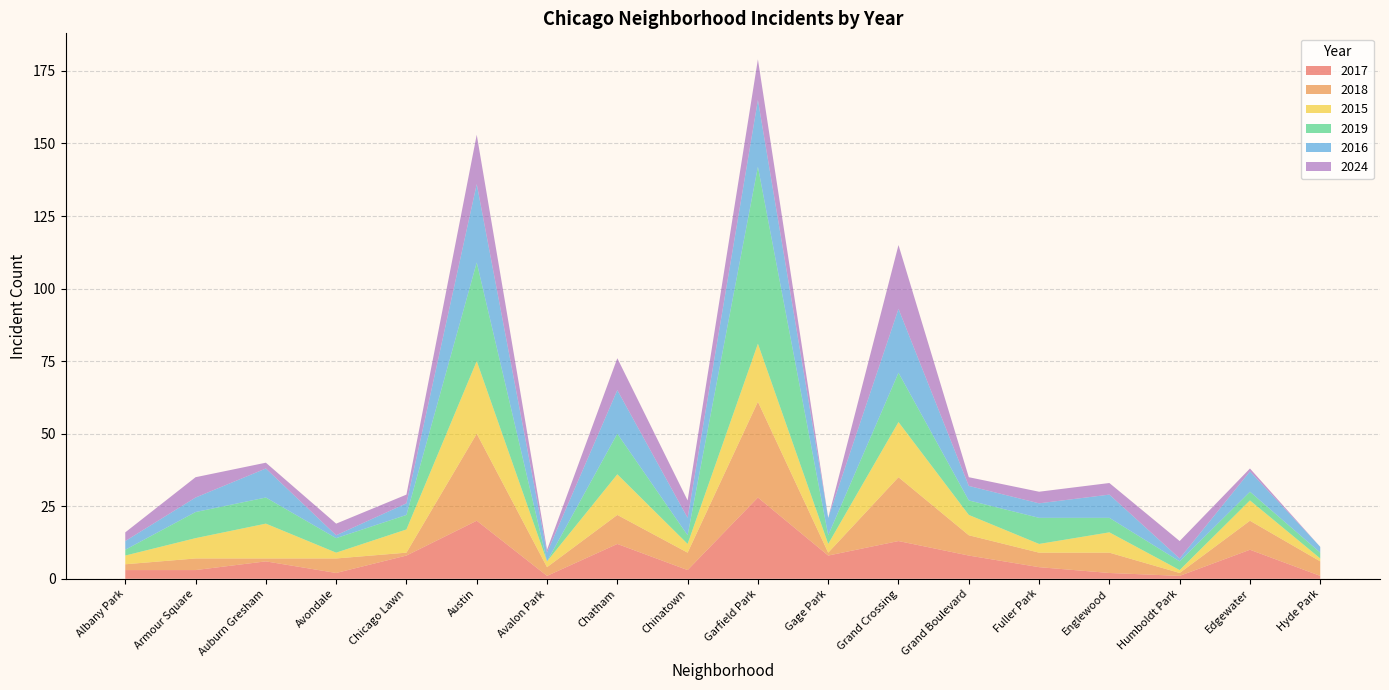

What is the difference between the highest and lowest values at Hyde Park?

5